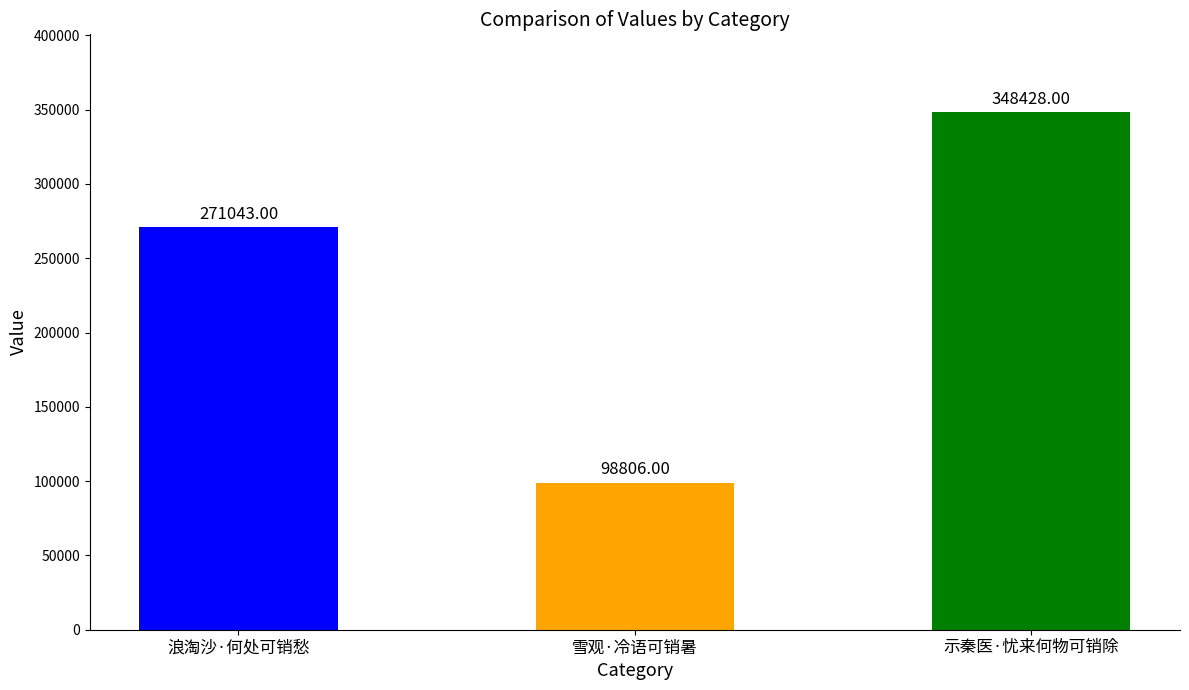

List the labels in order of value, largest first.

示秦医·忧来何物可销除, 浪淘沙·何处可销愁, 雪观·冷语可销暑